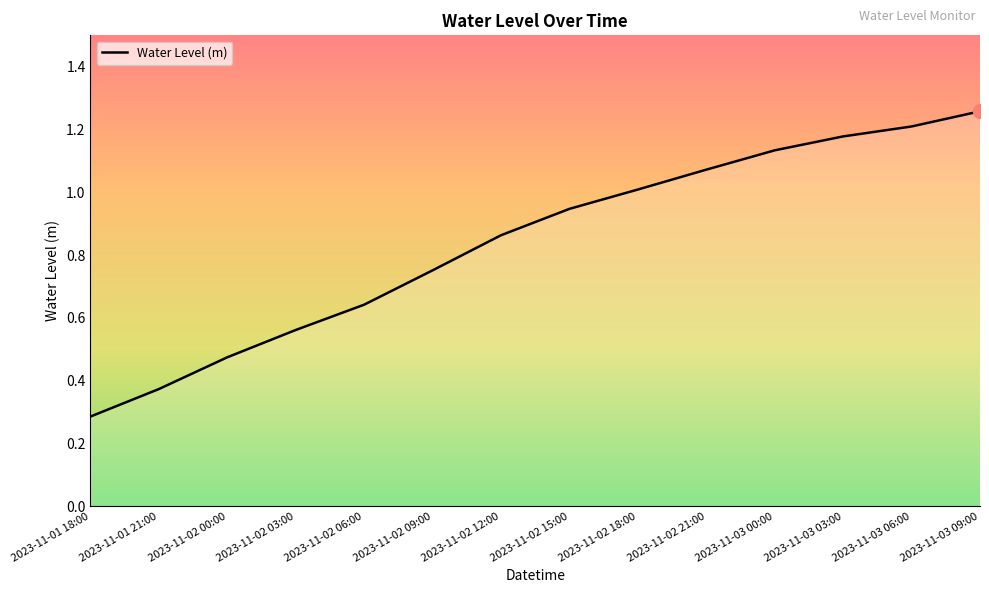

What is the smallest value displayed?

0.3